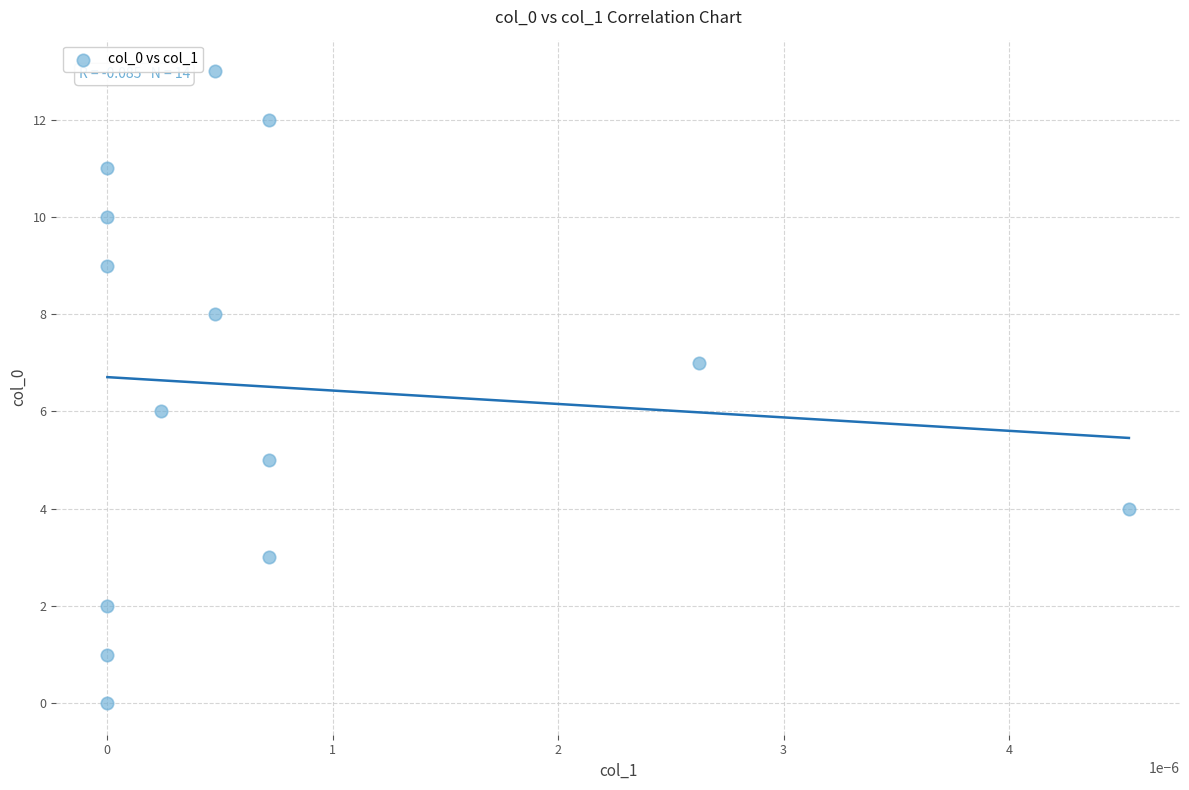

What is the range of Y values (max minus min)?

13